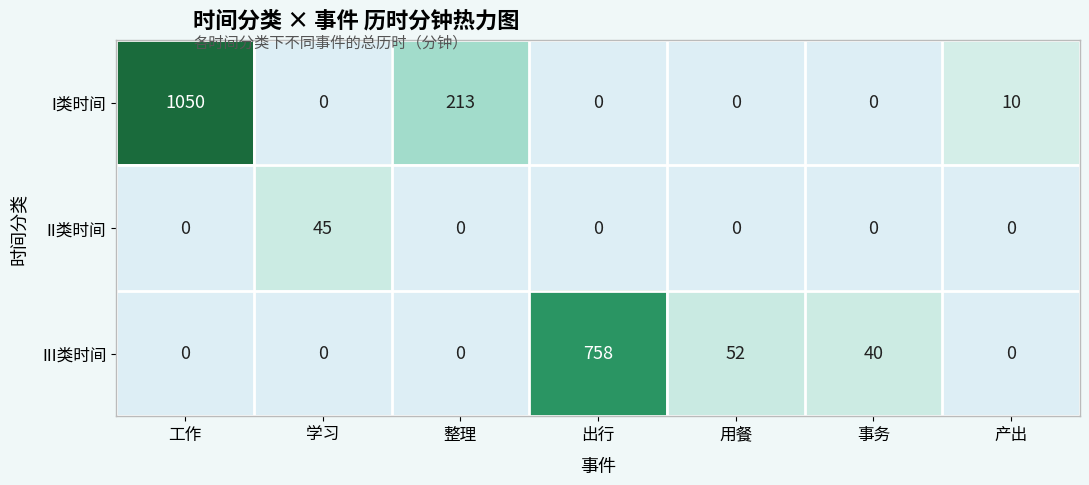

What is the greatest value displayed?

1050.0